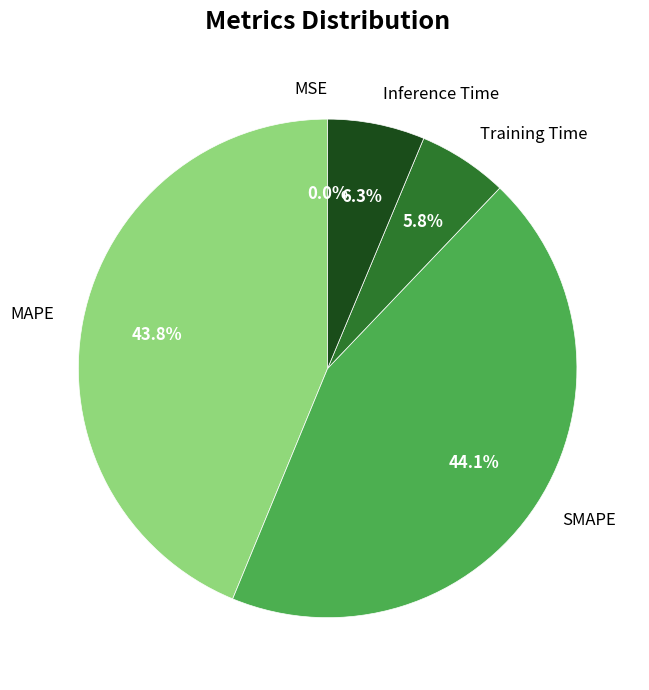

Is there a majority slice in this chart?

No